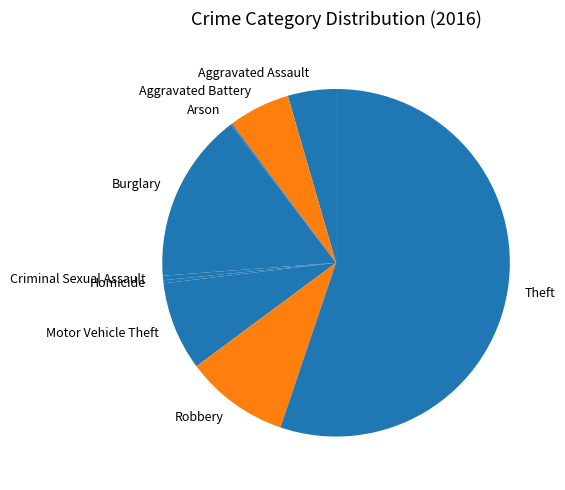

Which category accounts for the majority?

Theft